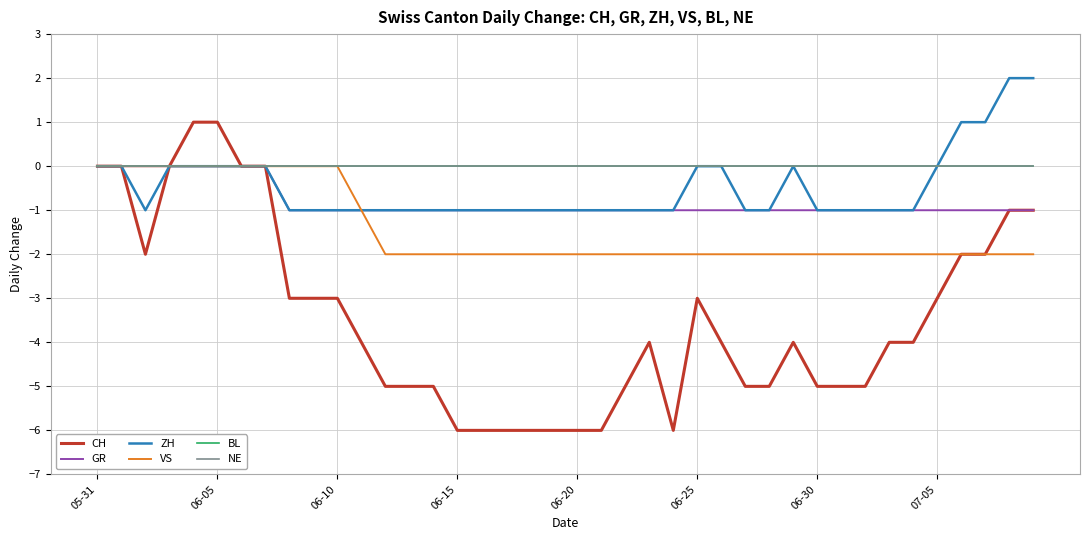

What is the minimum value shown in the chart?

-6